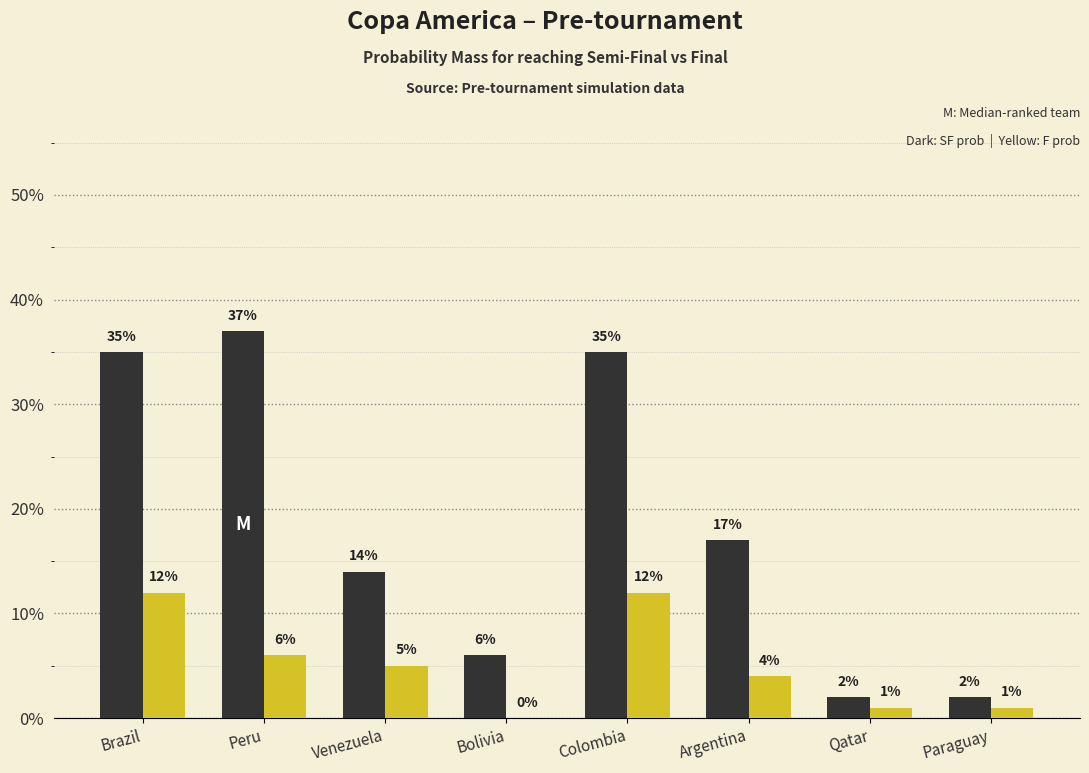

Are the bars horizontal?

No